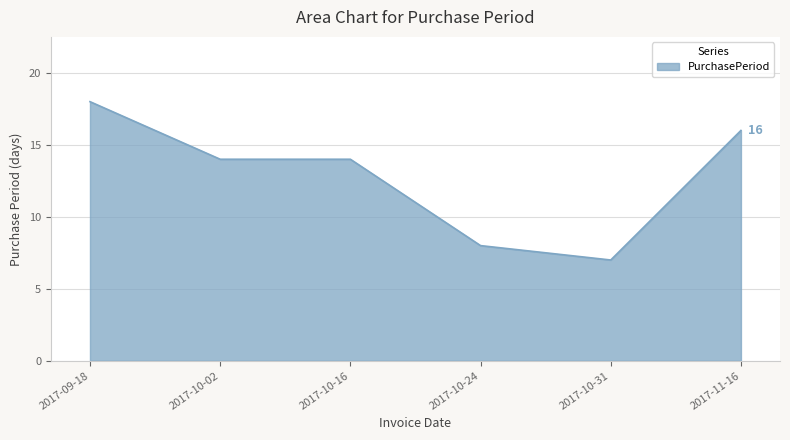

Is it true that the value at 2017-09-18 is 25?

False